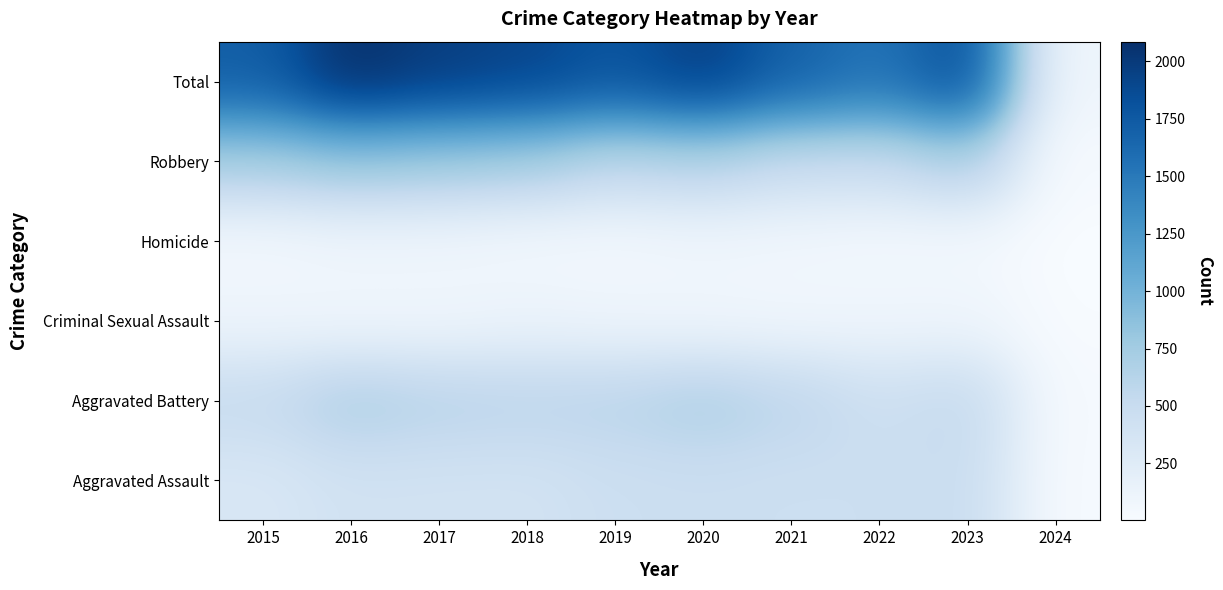

Reading left to right, list all the values displayed in this chart.

Aggravated Assault: 2015=323	2016=402	2017=396	2018=392	2019=452	2020=466	2021=452	2022=458	2023=488	2024=20
Aggravated Battery: 2015=515	2016=691	2017=623	2018=600	2019=608	2020=686	2021=587	2022=446	2023=530	2024=26
Criminal Sexual Assault: 2015=105	2016=87	2017=91	2018=123	2019=102	2020=89	2021=81	2022=93	2023=97	2024=8
Homicide: 2015=50	2016=87	2017=82	2018=56	2019=53	2020=81	2021=69	2022=49	2023=48	2024=2
Robbery: 2015=726	2016=819	2017=780	2018=741	2019=577	2020=637	2021=506	2022=496	2023=690	2024=23
Total: 2015=1719	2016=2086	2017=1972	2018=1912	2019=1792	2020=1959	2021=1695	2022=1542	2023=1853	2024=79